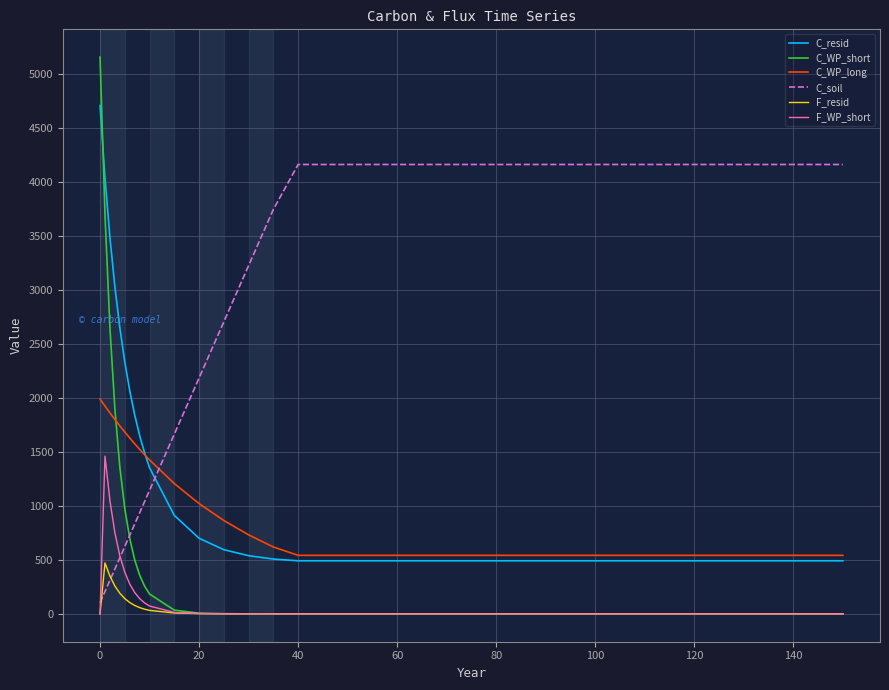

How many lines are shown in the chart?

6